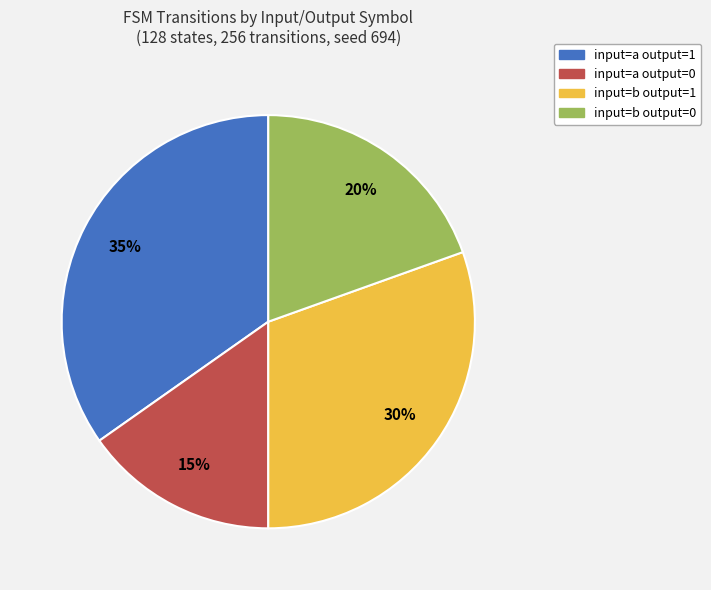

Between input=b output=1 and input=a output=0, which is larger?

input=b output=1